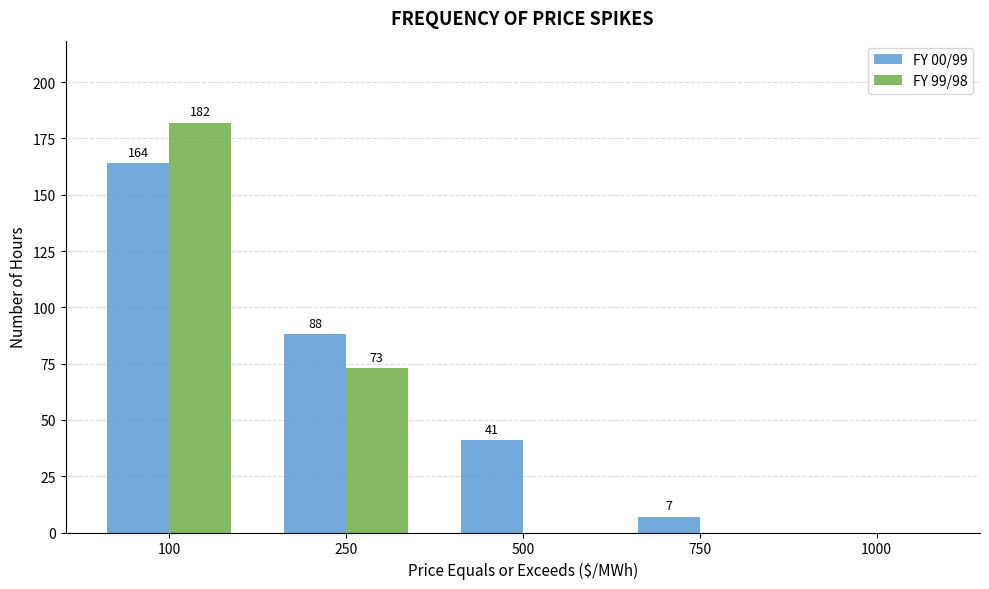

Reading left to right, extract all data points from this chart.

FY 00/99: 100=164	250=88	500=41	750=7	1000=0
FY 99/98: 100=182	250=73	500=0	750=0	1000=0